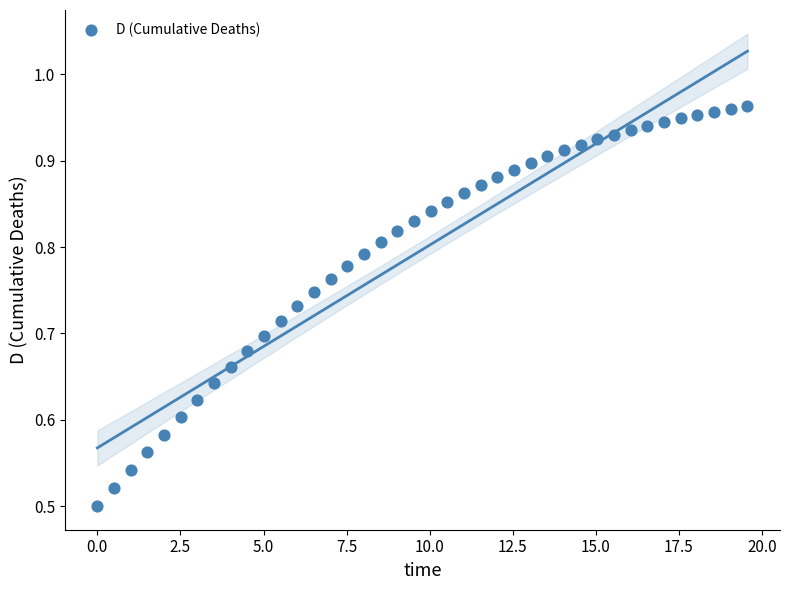

What is the range of X values (max minus min)?

19.6